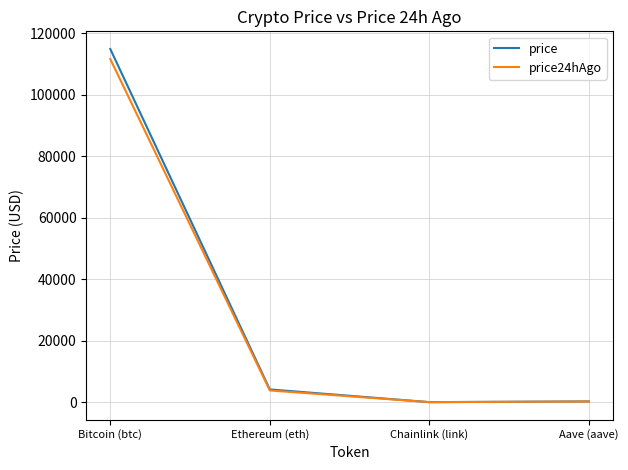

Which series has the largest range (max minus min)?

price